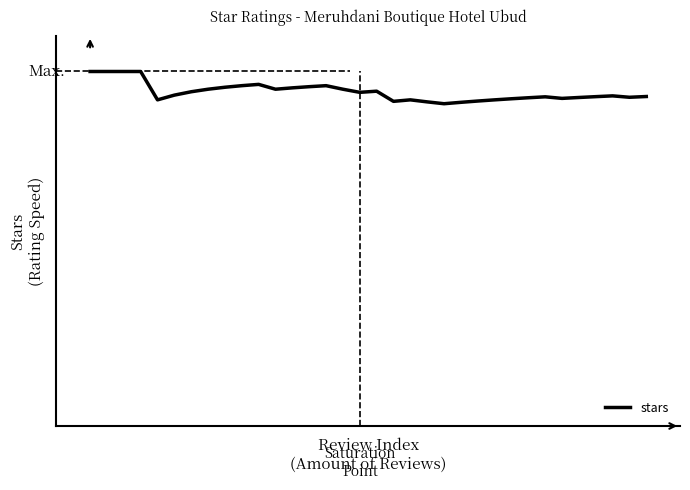

List the labels in order of value, smallest first.

21, 22, 20, 18, 23, 4, 19, 24, 25, 28, 26, 29, 32, 27, 30, 33, 31, 5, 16, 6, 17, 7, 11, 15, 12, 8, 13, 9, 14, 10, 0, 1, 2, 3